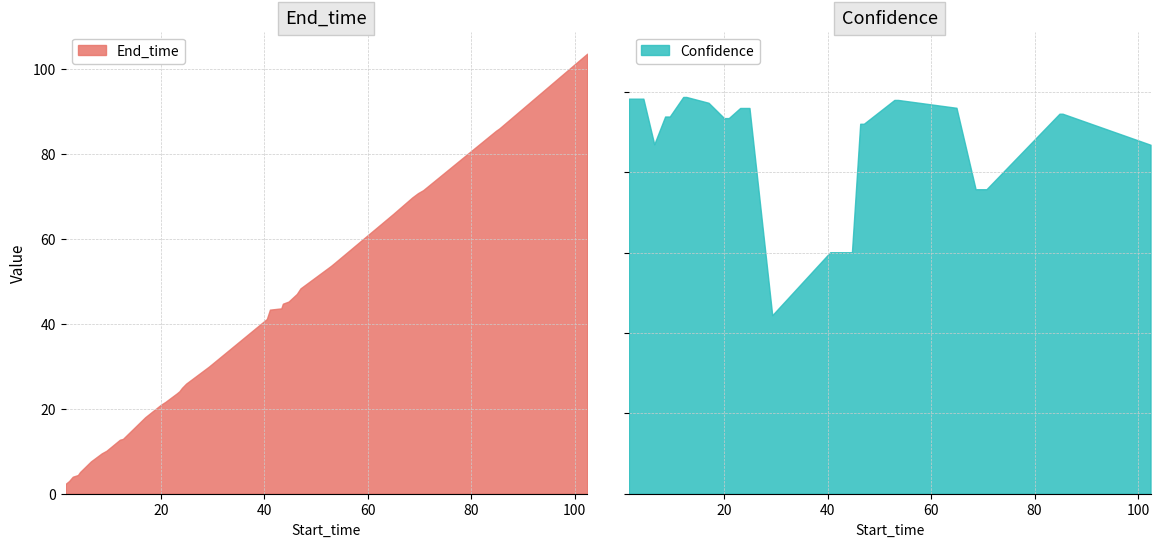

True or false: Confidence and End_time cross at least once.

False